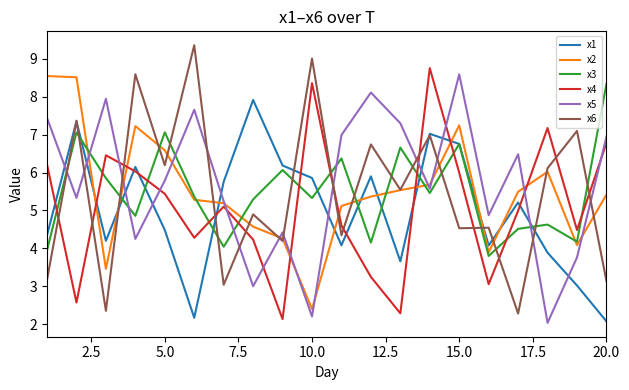

After their last crossing, which series has the higher values: x4 or x1?

x4